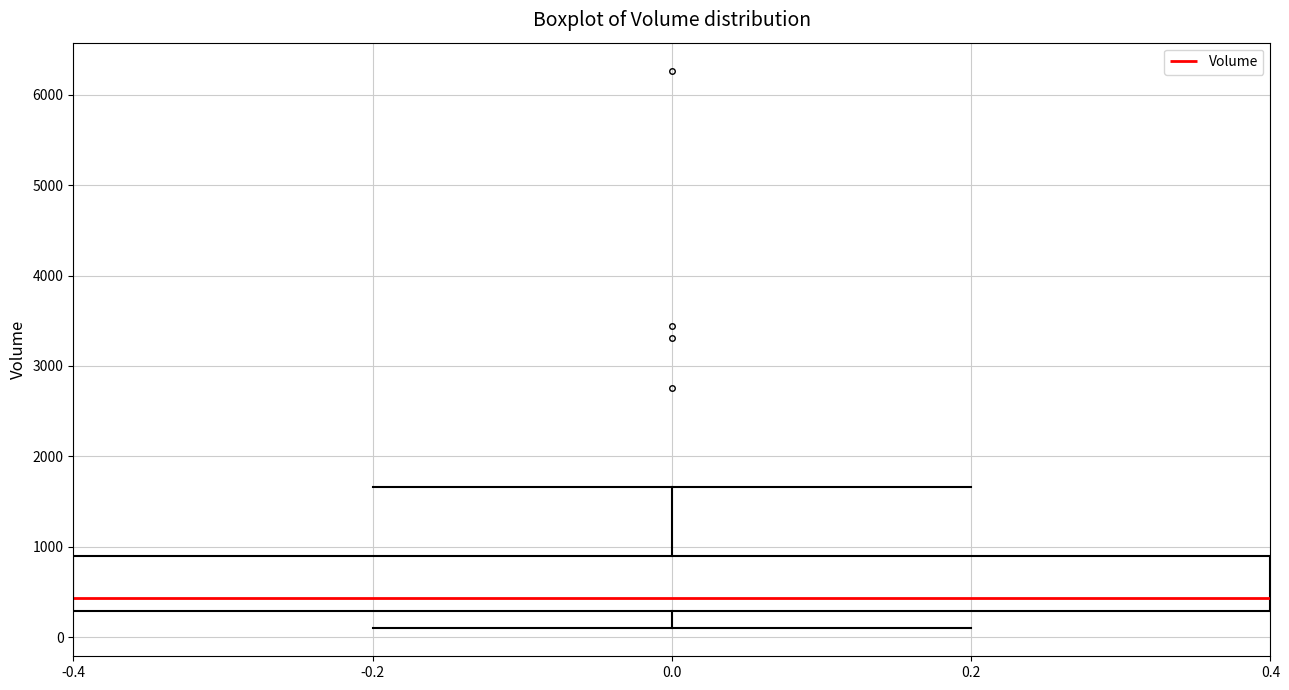

Transcribe this box plot: give where the median line is, the range the box spans, and where the two whiskers end, as read against the y-axis. The values are not printed on the chart, so give them approximately, as read against the axis.

median 400, box 300 to 900, whiskers 100 to 1700